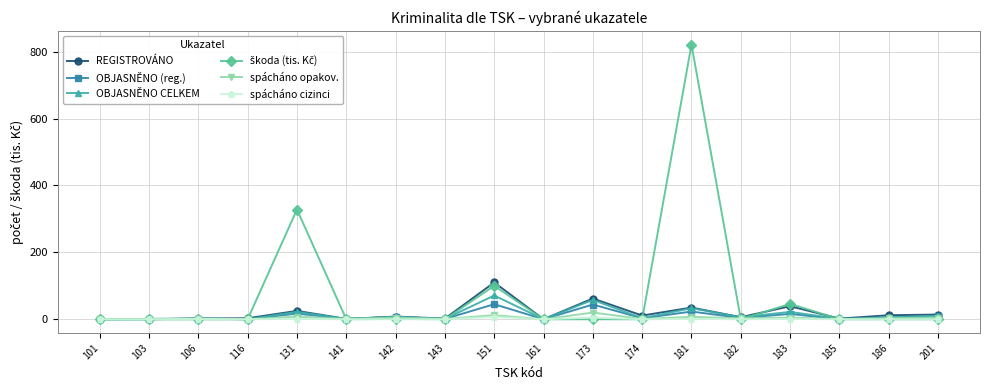

What is the highest value of the OBJASNĚNO CELKEM series?

71